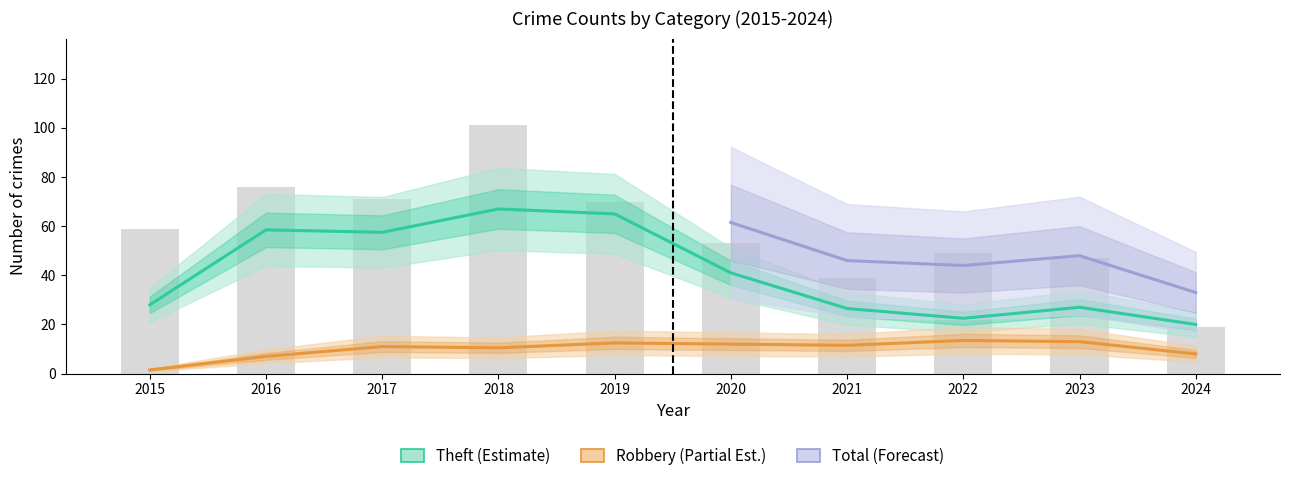

What is the average value of the Robbery series?

10